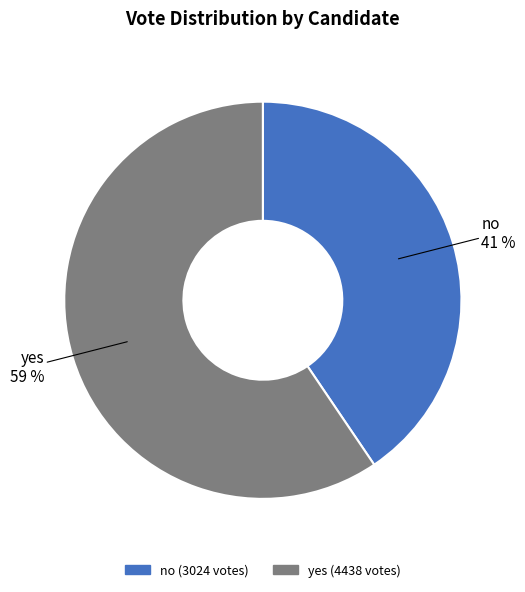

To the nearest percent, what percentage of the pie is yes?

59%